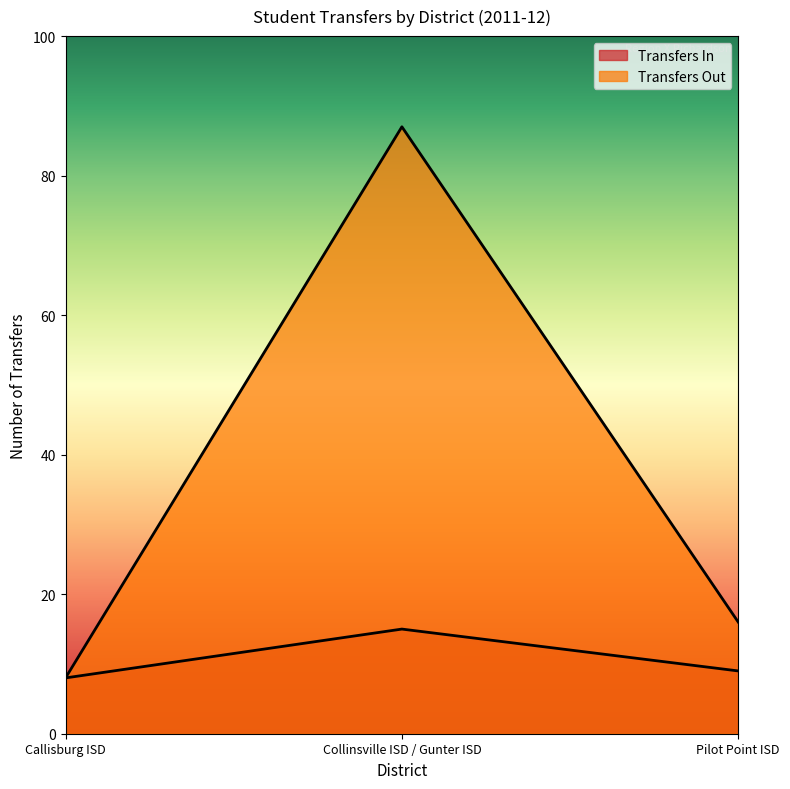

At Pilot Point ISD, list the series in order from largest to smallest.

Transfers Out, Transfers In